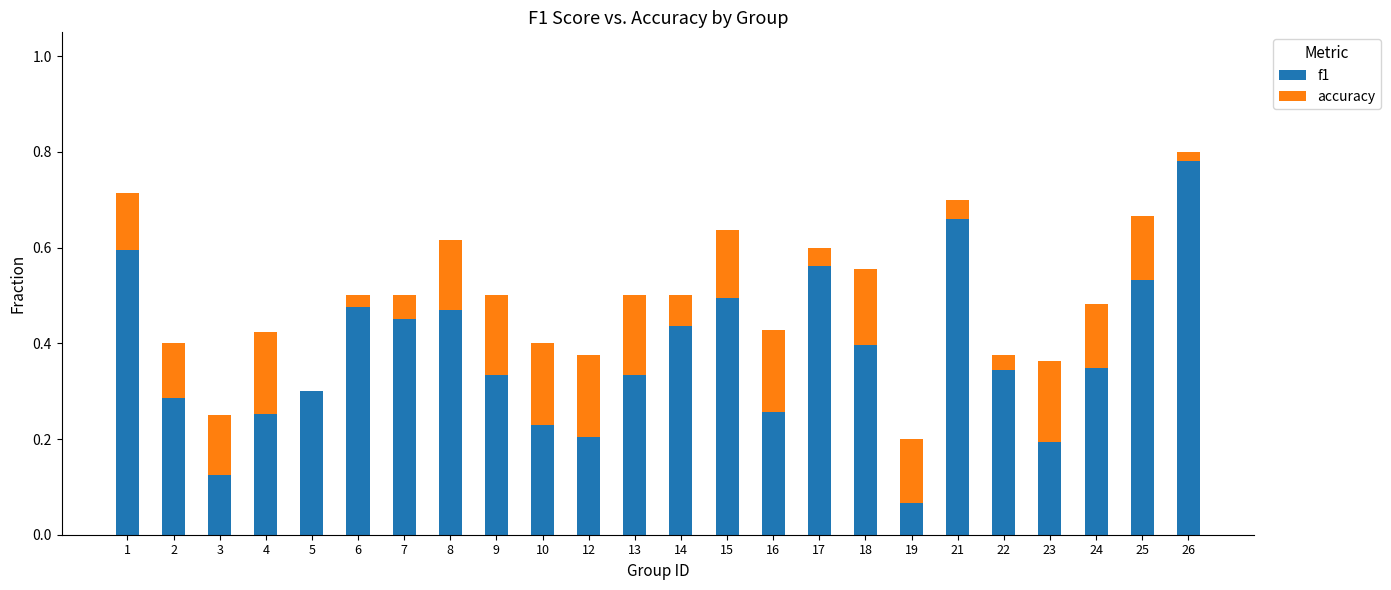

At which label does f1 reach its peak?

26